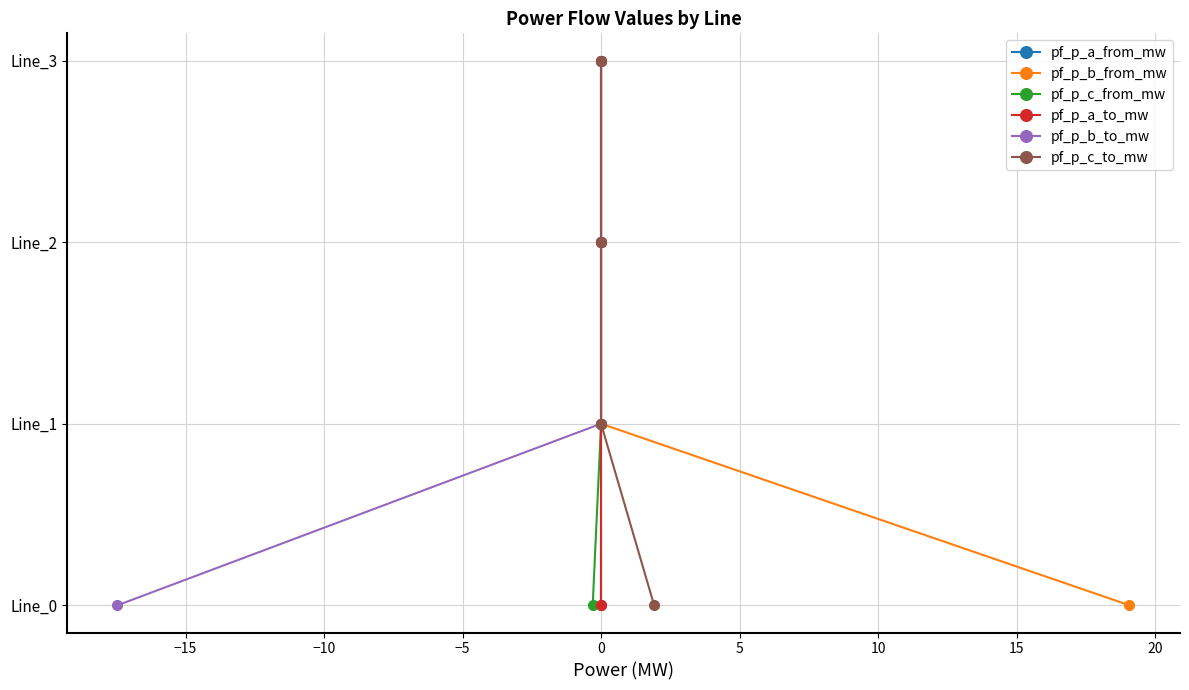

At how many categories does at least one series exceed 0?

3